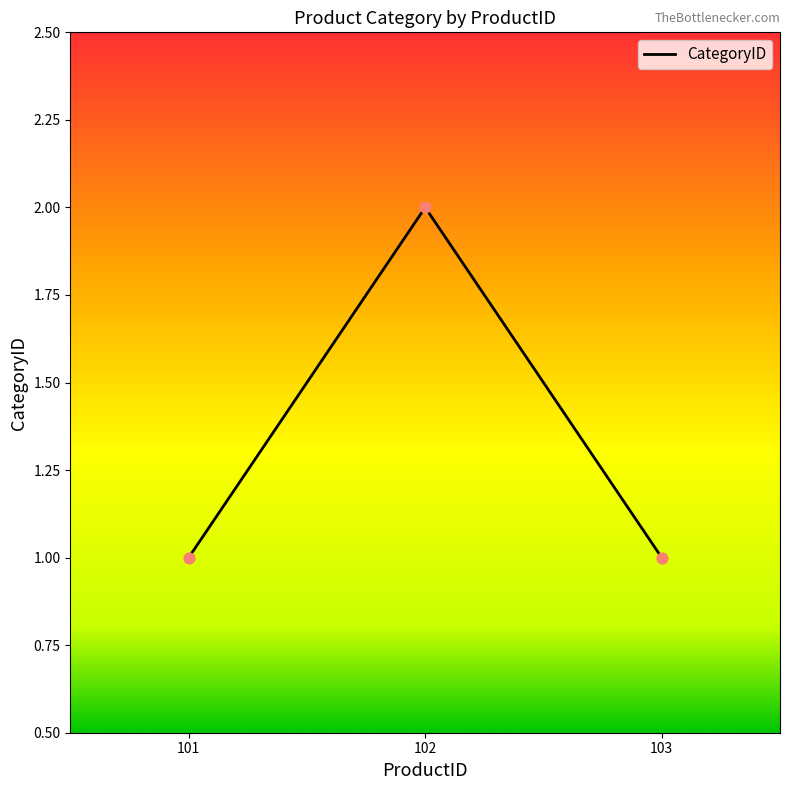

Which has a higher value, 101 or 102?

102